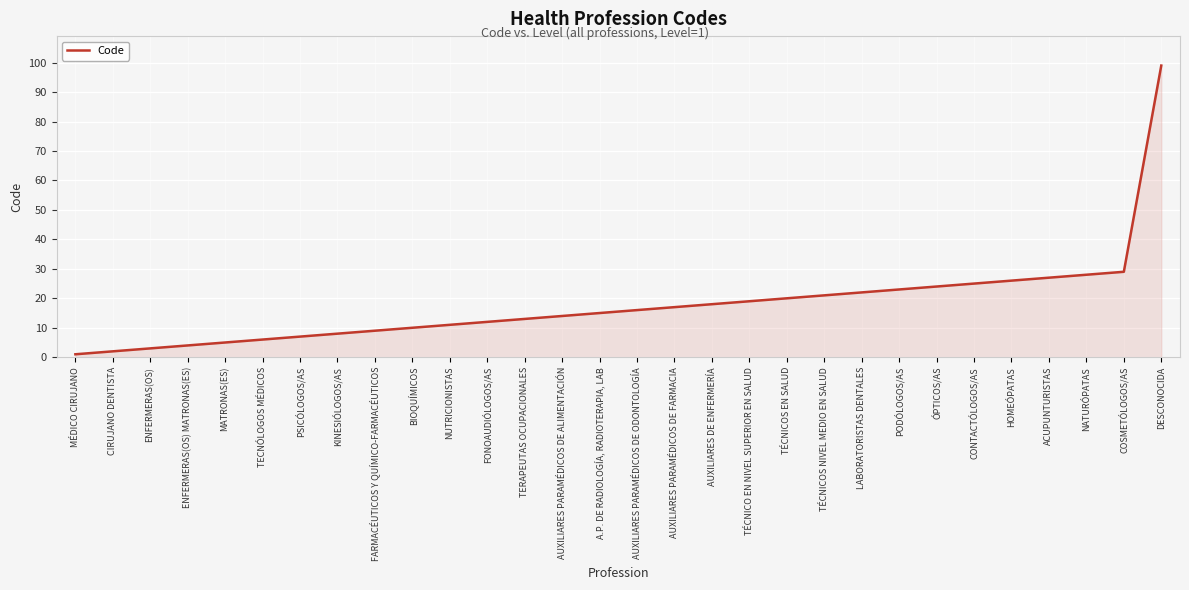

Reading left to right, transcribe all the data shown in this chart.

MÉDICO CIRUJANO=1	CIRUJANO DENTISTA=2	ENFERMERAS(OS)=3	ENFERMERAS(OS) MATRONAS(ES)=4	MATRONAS(ES)=5	TECNÓLOGOS MÉDICOS=6	PSICÓLOGOS/AS=7	KINESIÓLOGOS/AS=8	FARMACÉUTICOS Y QUÍMICO-FARMACÉUTICOS=9	BIOQUÍMICOS=10	NUTRICIONISTAS=11	FONOAUDIÓLOGOS/AS=12	TERAPEUTAS OCUPACIONALES=13	AUXILIARES PARAMÉDICOS DE ALIMENTACIÓN=14	A.P. DE RADIOLOGÍA, RADIOTERAPIA, LAB=15	AUXILIARES PARAMÉDICOS DE ODONTOLOGÍA=16	AUXILIARES PARAMÉDICOS DE FARMACIA=17	AUXILIARES DE ENFERMERÍA=18	TÉCNICO EN NIVEL SUPERIOR EN SALUD=19	TÉCNICOS EN SALUD=20	TÉCNICOS NIVEL MEDIO EN SALUD=21	LABORATORISTAS DENTALES=22	PODÓLOGOS/AS=23	ÓPTICOS/AS=24	CONTACTÓLOGOS/AS=25	HOMEÓPATAS=26	ACUPUNTURISTAS=27	NATURÓPATAS=28	COSMETÓLOGOS/AS=29	DESCONOCIDA=99